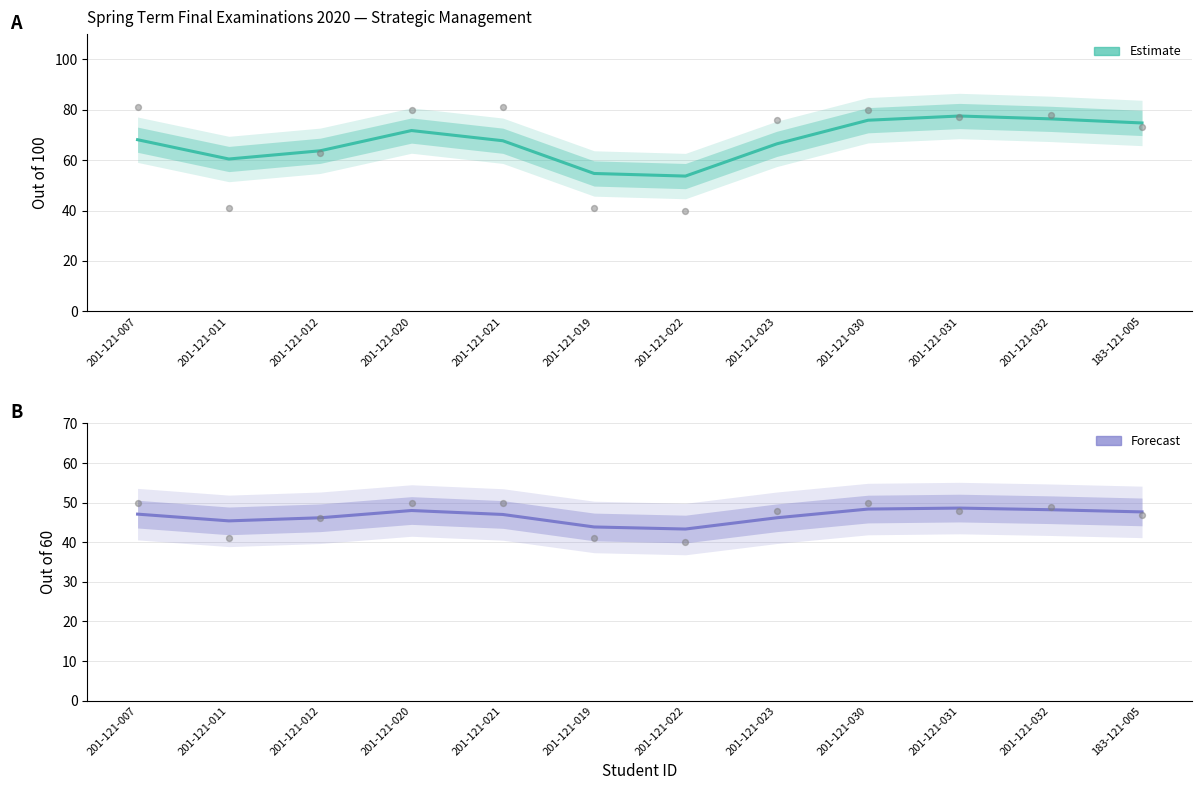

Which series has the widest spread of Y values?

Estimate